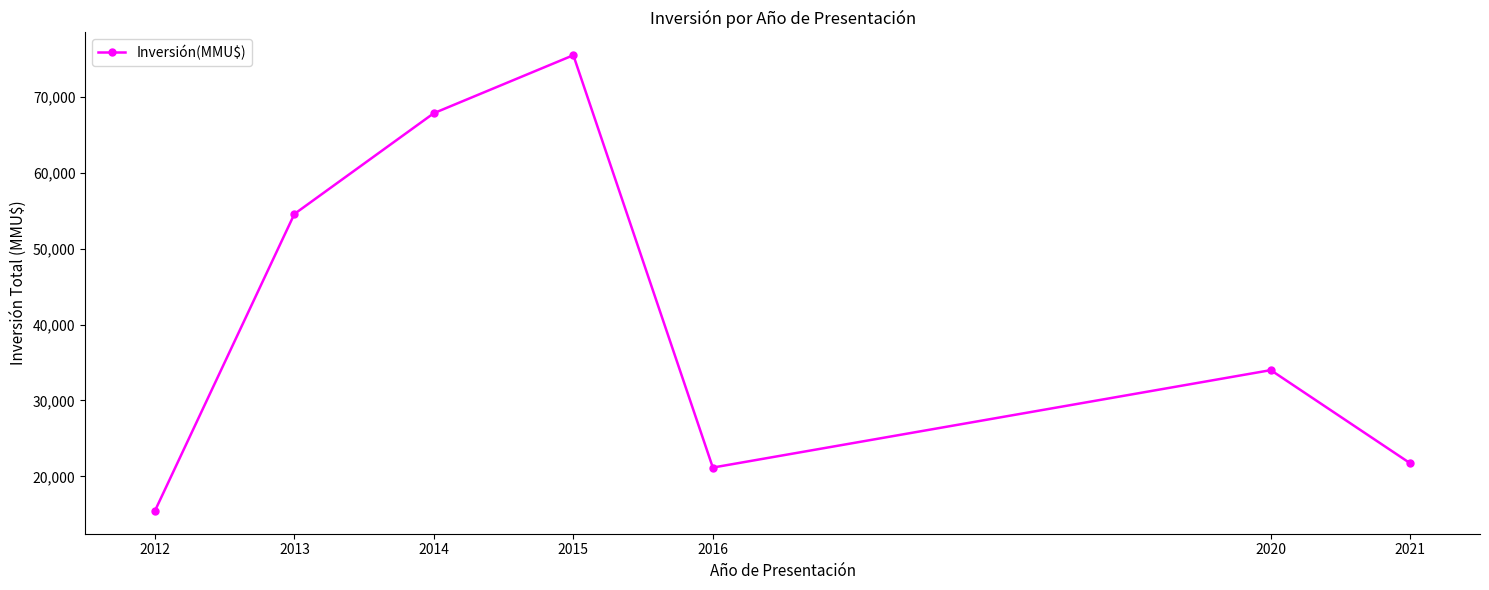

Where does the data first go above 34000?

2013